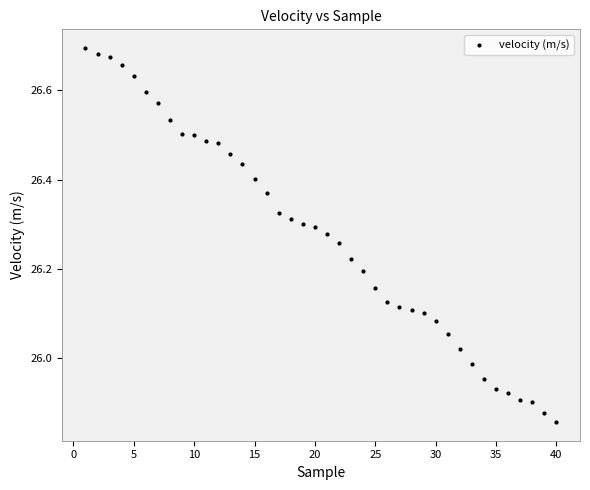

What is the range of Y values (max minus min)?

0.8